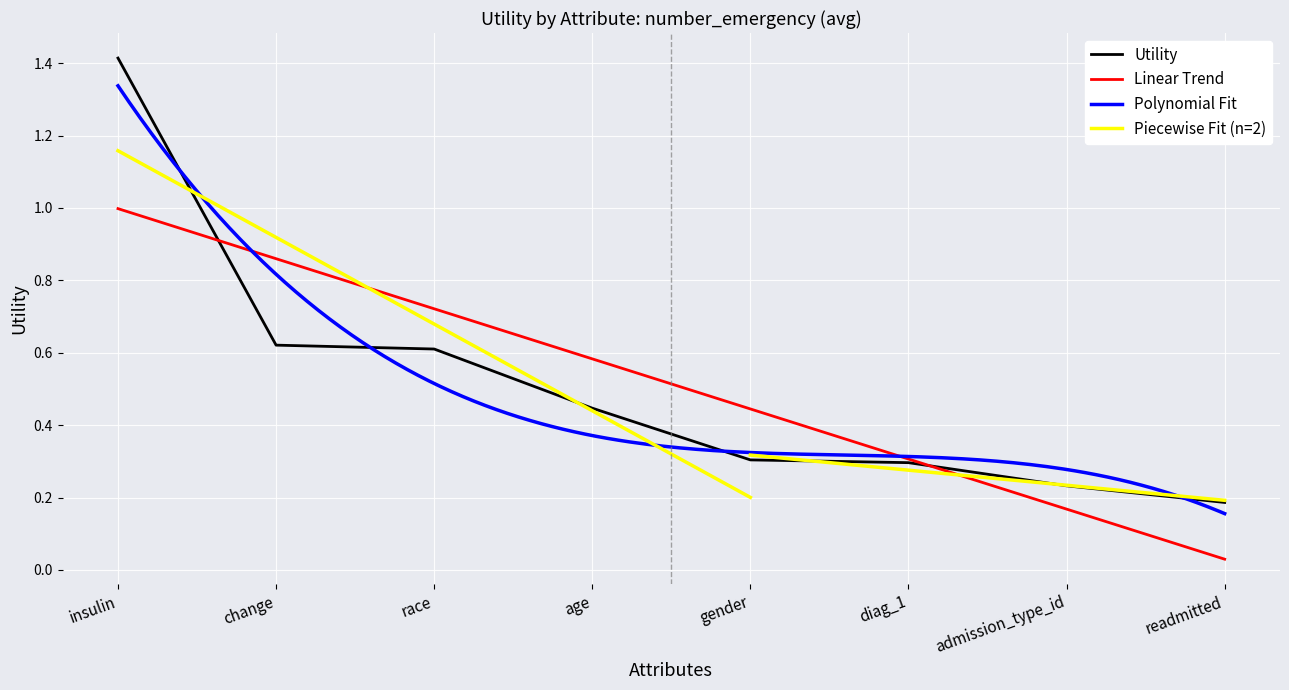

What is the difference between the values at insulin and change?

0.8